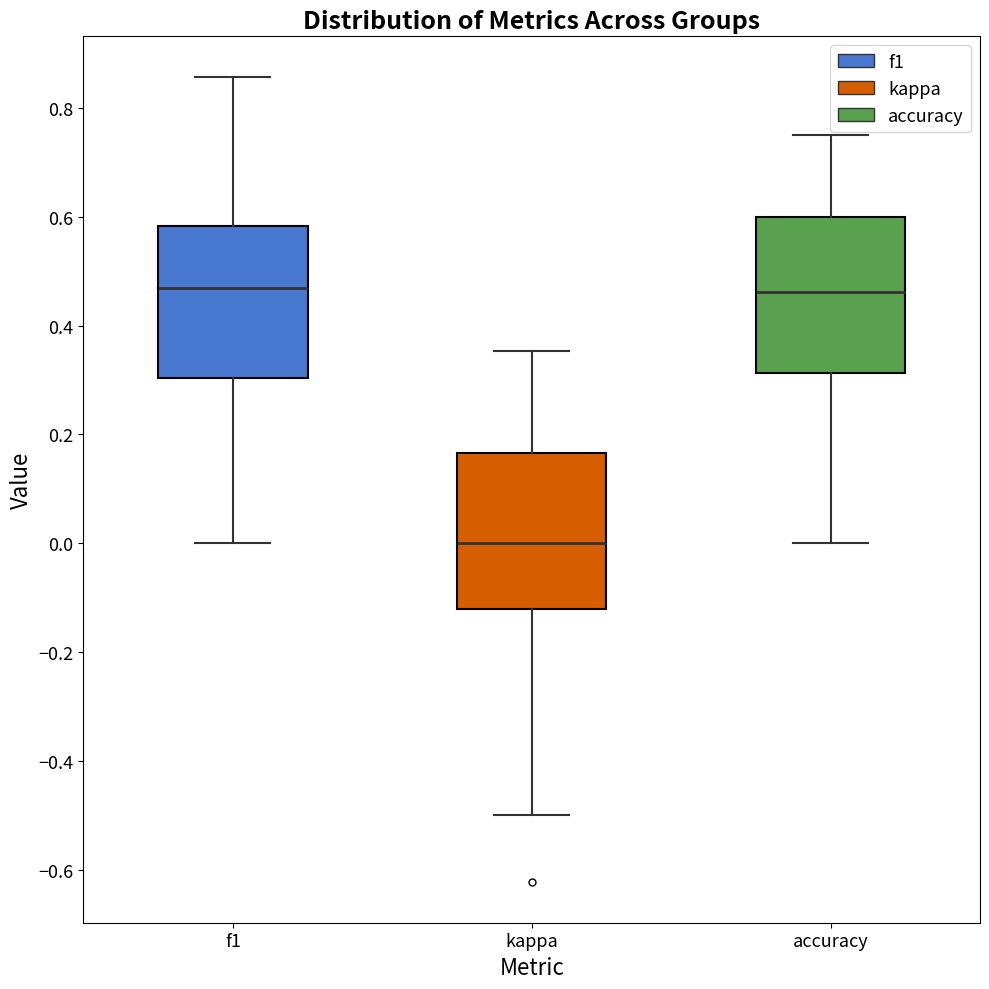

Reading left to right, transcribe this box plot: for each box, give where its median line is, the range the box spans, and where its two whiskers end, as read against the y-axis. The values are not printed on the chart, so give them approximately, as read against the axis.

f1: median 0.46, box 0.30 to 0.58, whiskers 0.00 to 0.86
kappa: median 0.00, box -0.12 to 0.16, whiskers -0.50 to 0.36
accuracy: median 0.46, box 0.32 to 0.60, whiskers 0.00 to 0.76